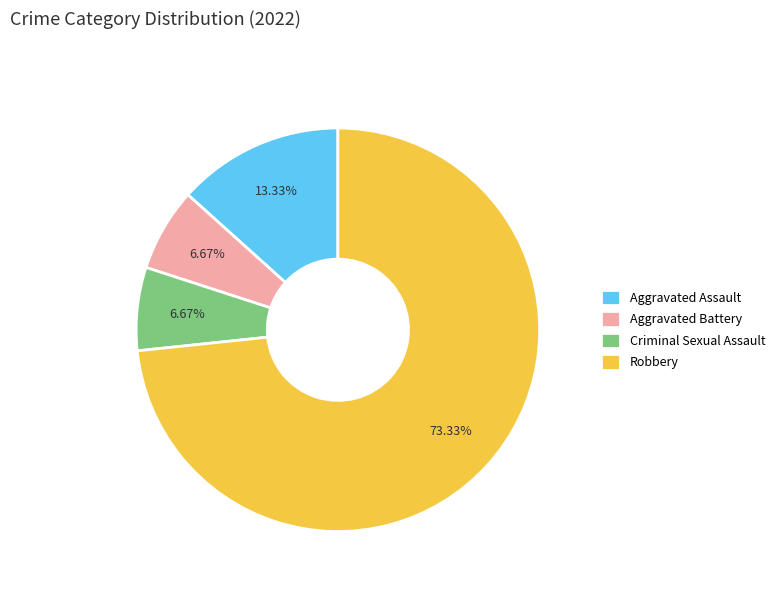

Which slice is the largest?

Robbery